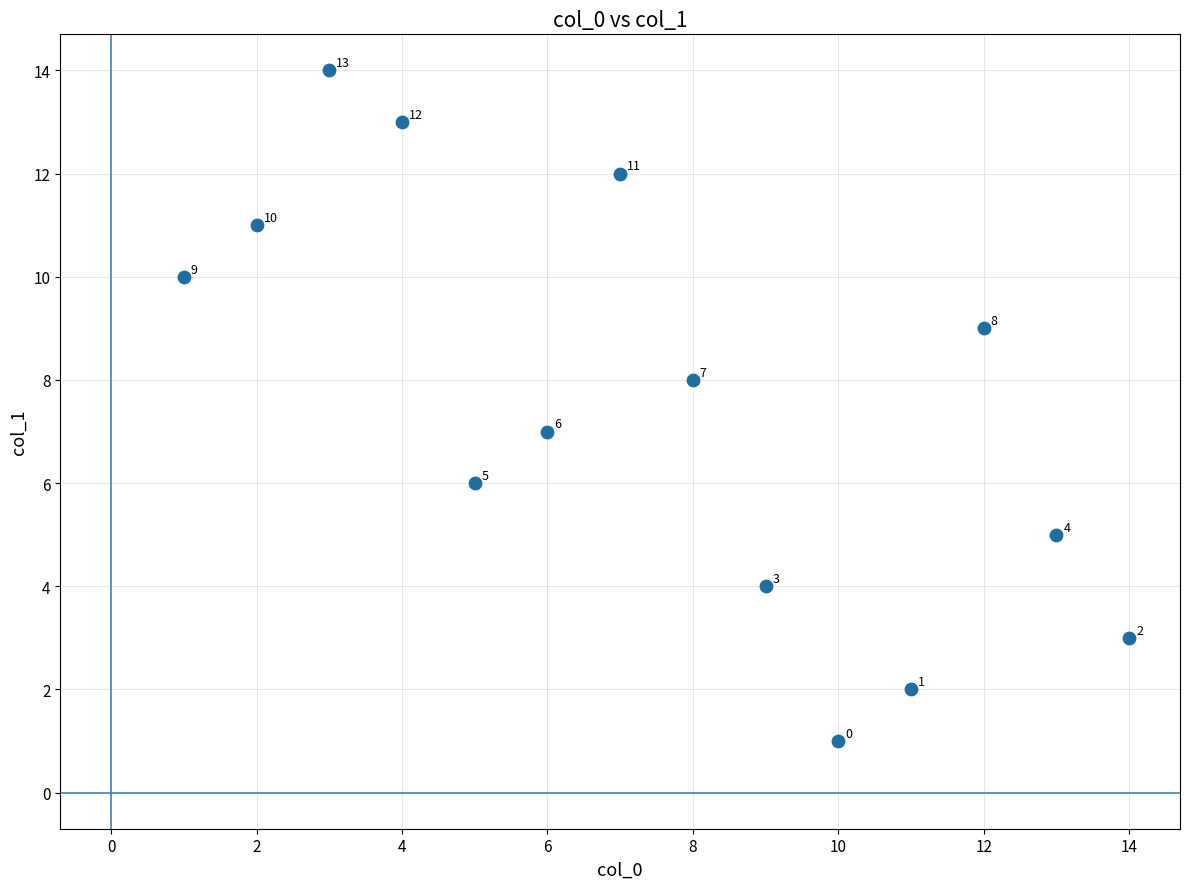

What is the range of Y values (max minus min)?

13